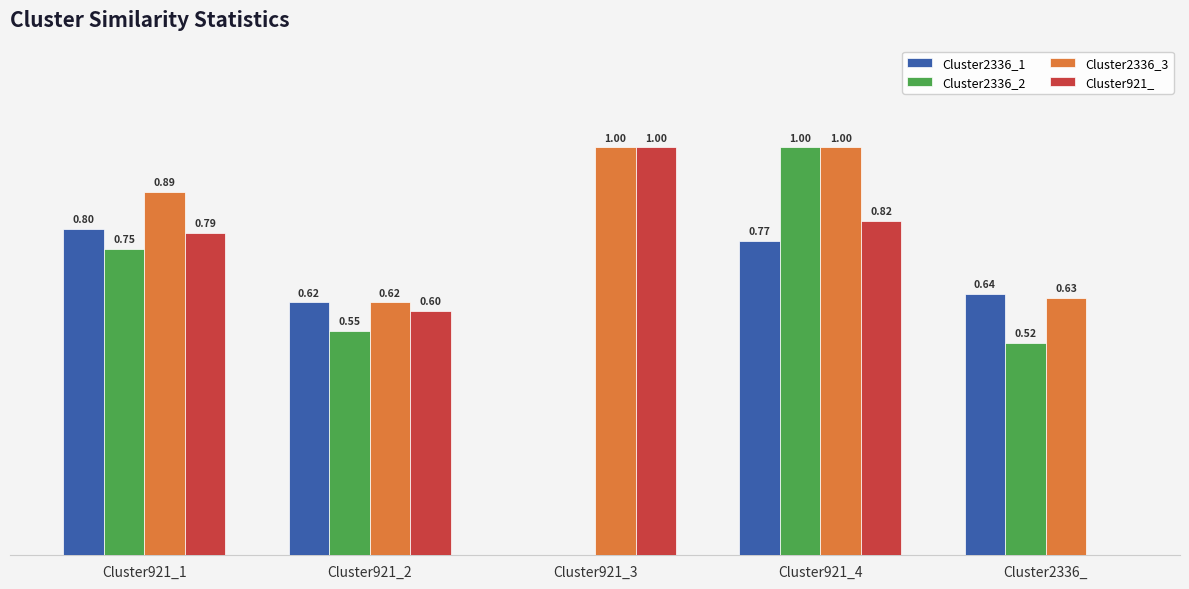

Which series has the largest total across all categories?

Cluster2336_3